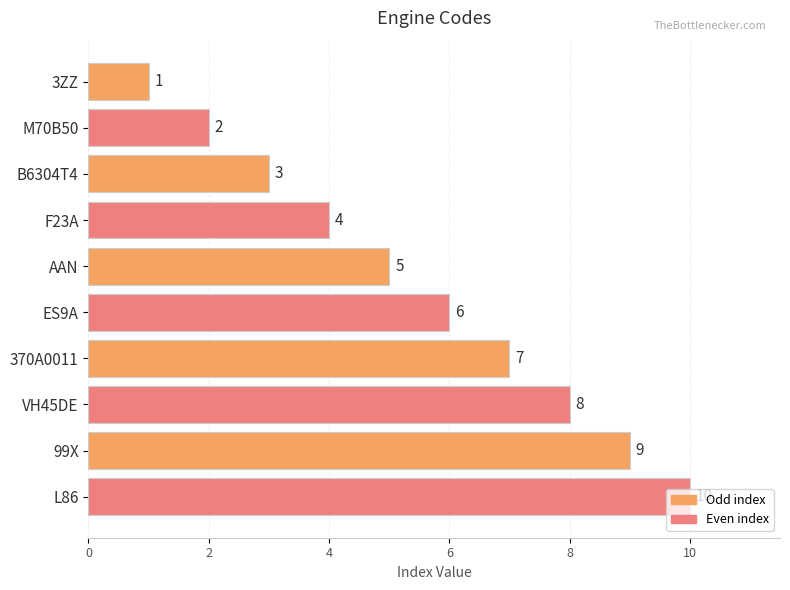

Count the values in the range 3 to 8.

6